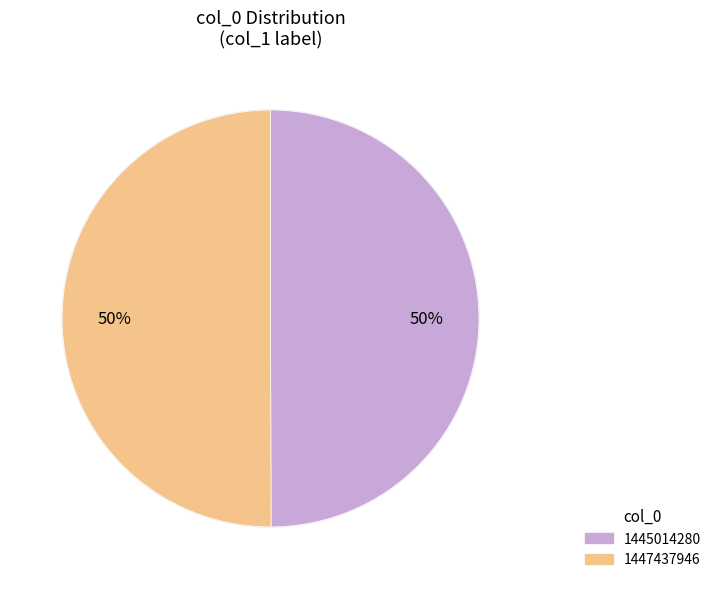

True or false: 1447437946 accounts for 99% of the total.

False